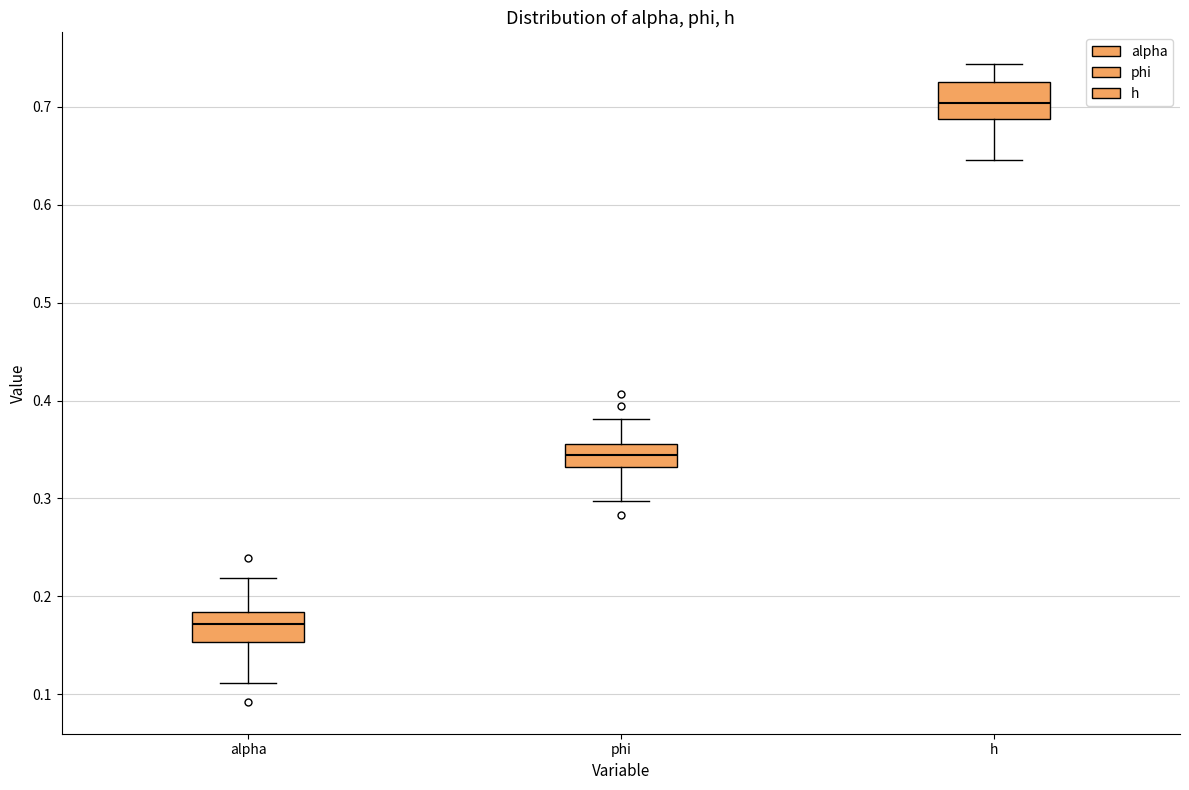

Which box has the highest median line?

h